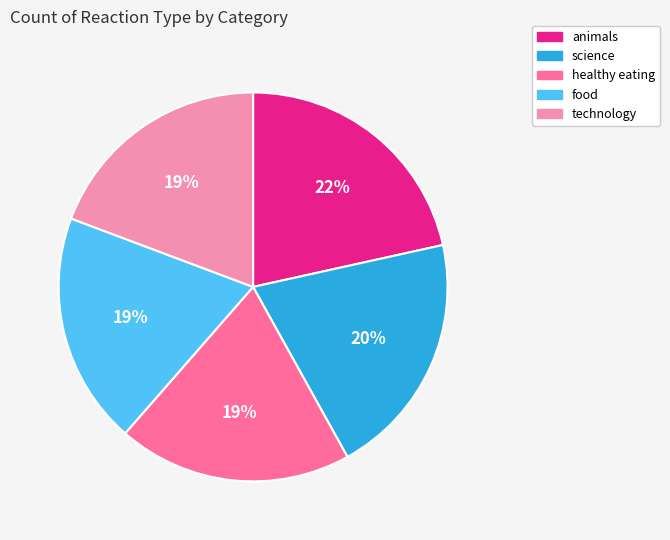

True or false: animals accounts for 22% of the total.

True